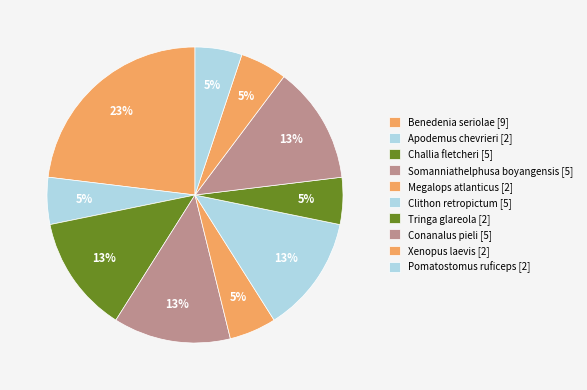

To the nearest percent, what is the difference between the Xenopus laevis and Clithon retropictum slice percentages?

8%